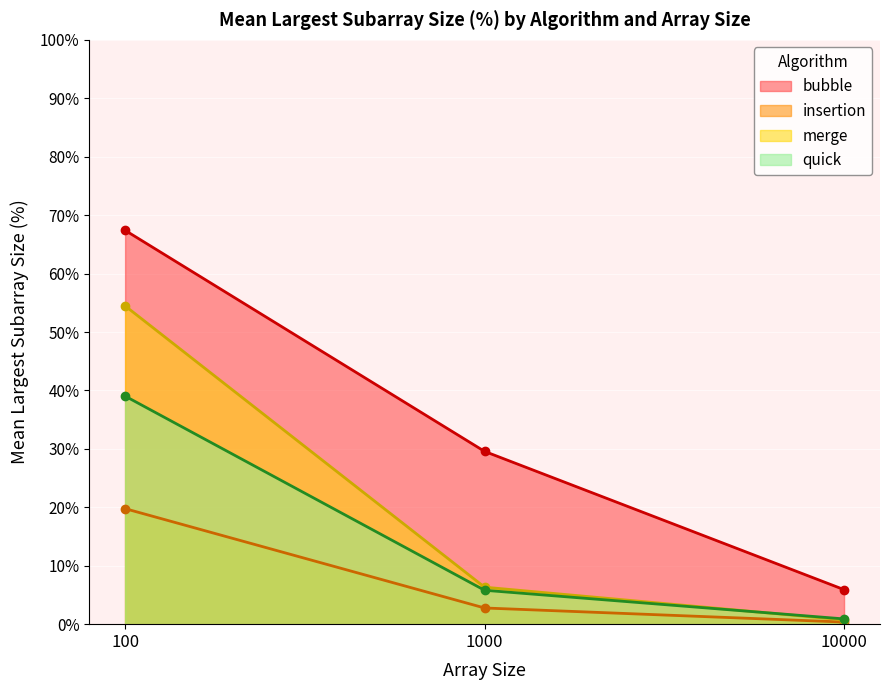

Does the chart display data point markers on the line(s)?

Yes